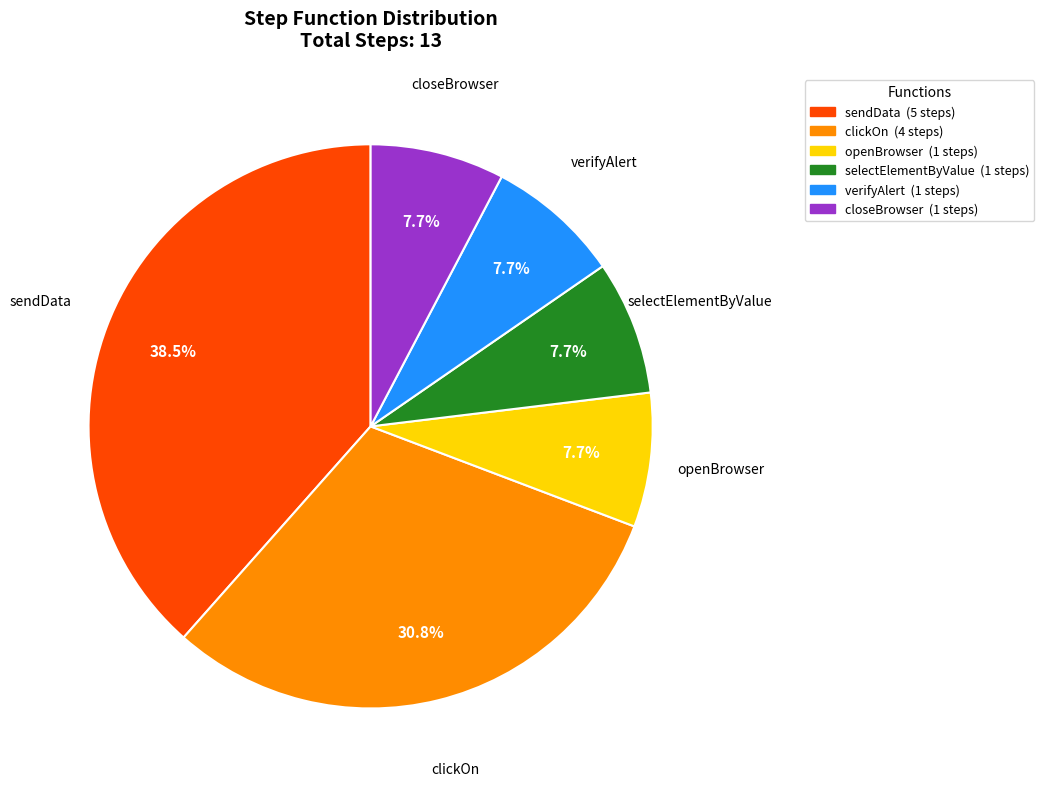

To the nearest percent, what is the difference between the largest and smallest slice percentages?

31%